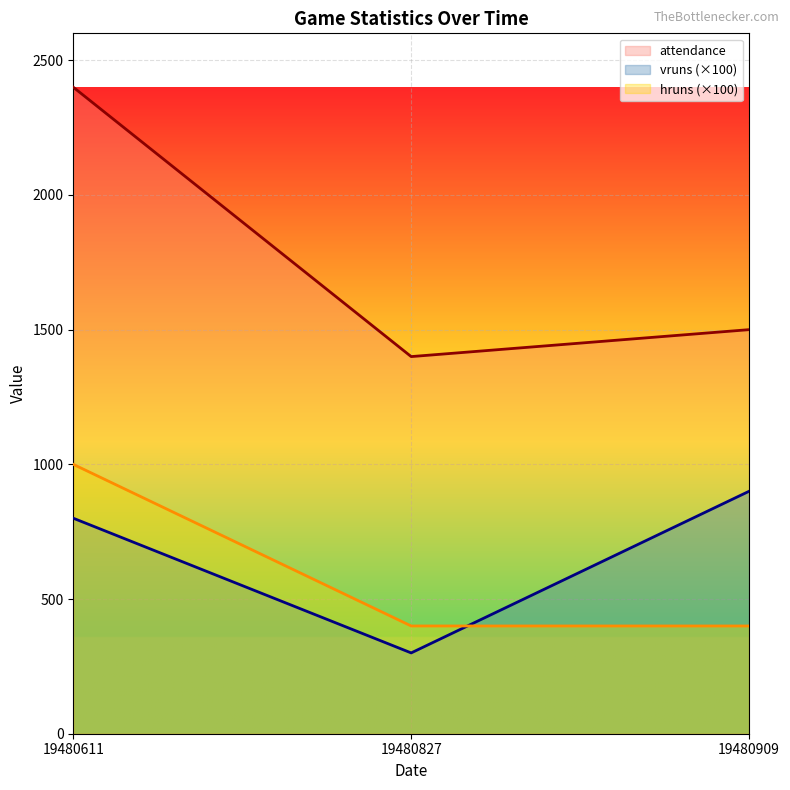

Reading left to right, what are all the values shown in this chart?

attendance: 19480611=2400	19480827=1400	19480909=1500
vruns: 19480611=800	19480827=300	19480909=900
hruns: 19480611=1000	19480827=400	19480909=400